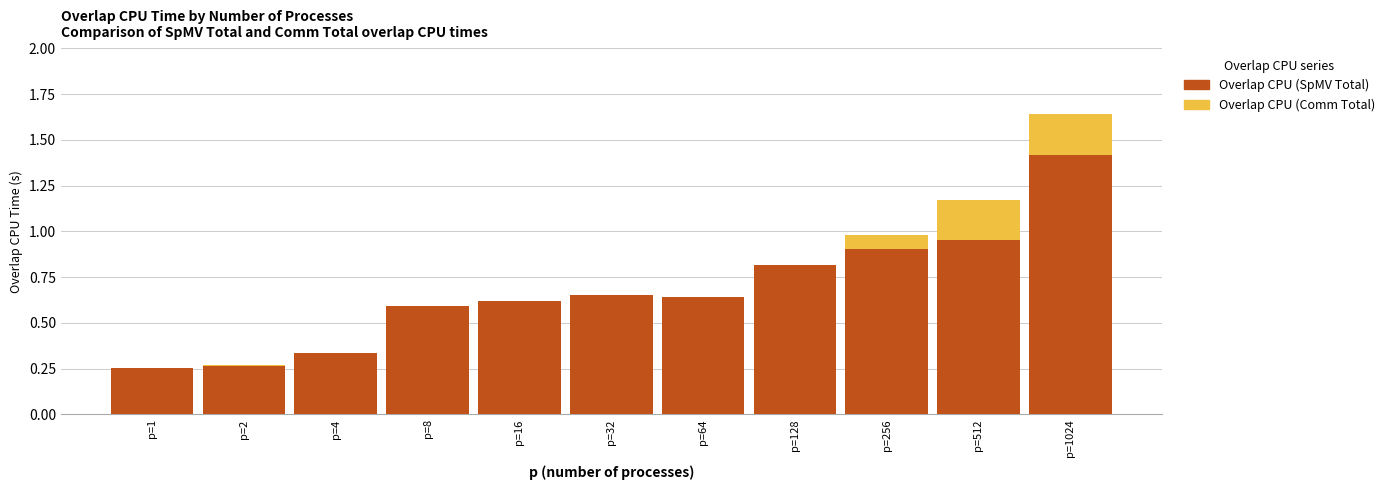

What is the minimum value for Overlap CPU (SpMV Total)?

0.3